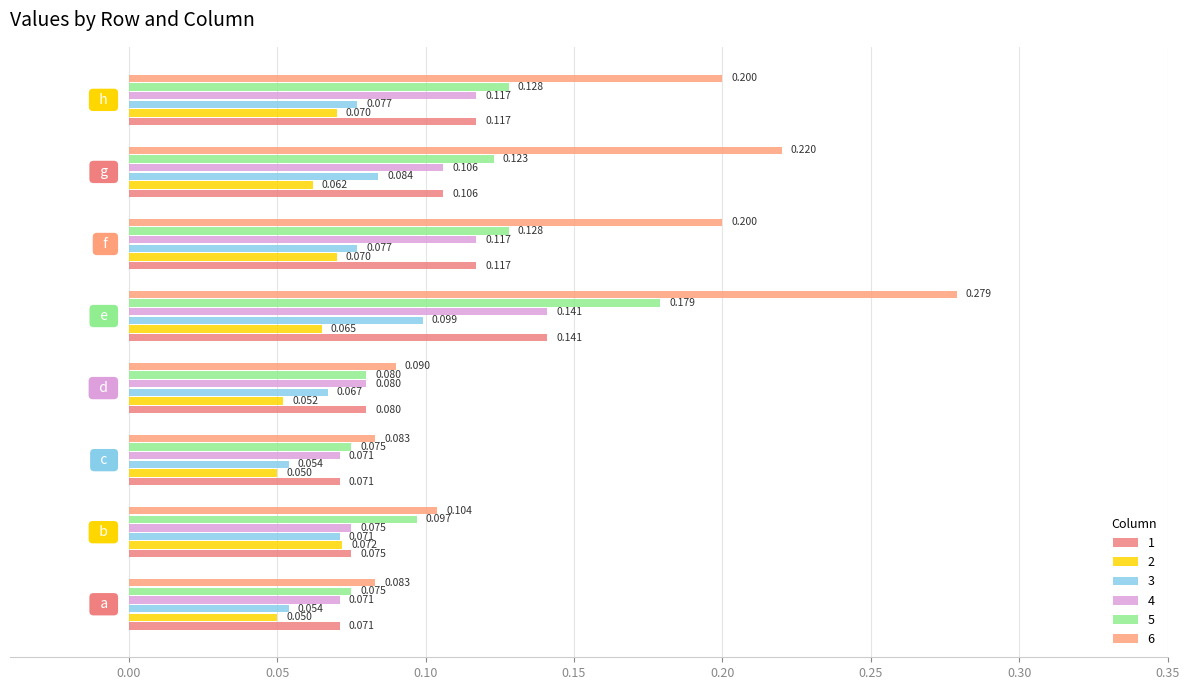

How many data points does each series have?

8